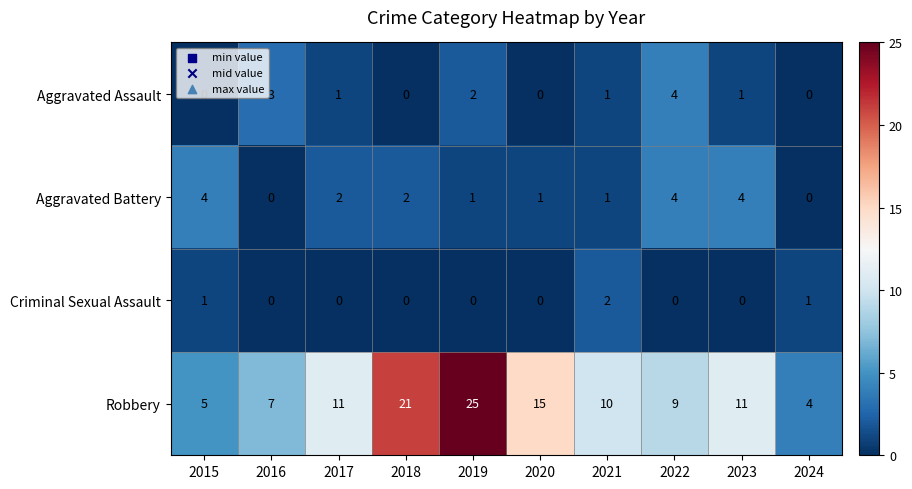

At 2015, list the series in order from largest to smallest.

Robbery, Aggravated Battery, Criminal Sexual Assault, Aggravated Assault